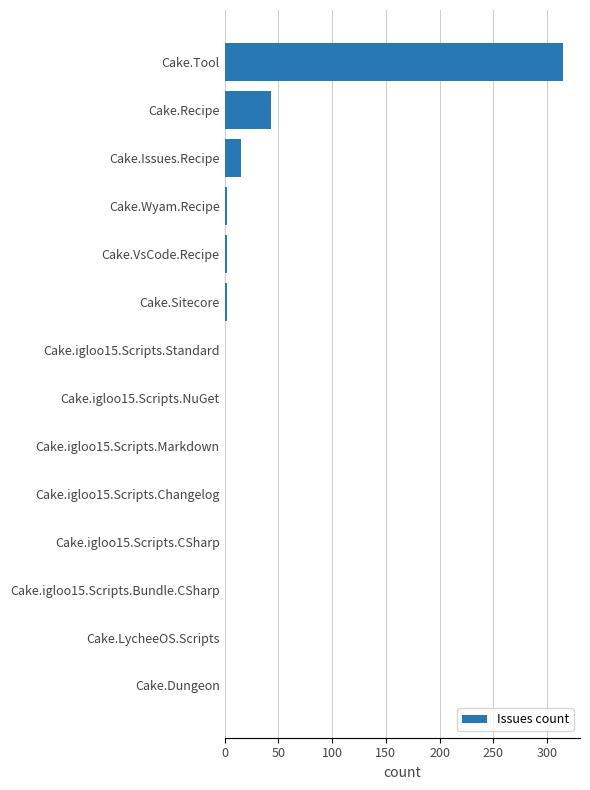

What is the sum of all values?

379